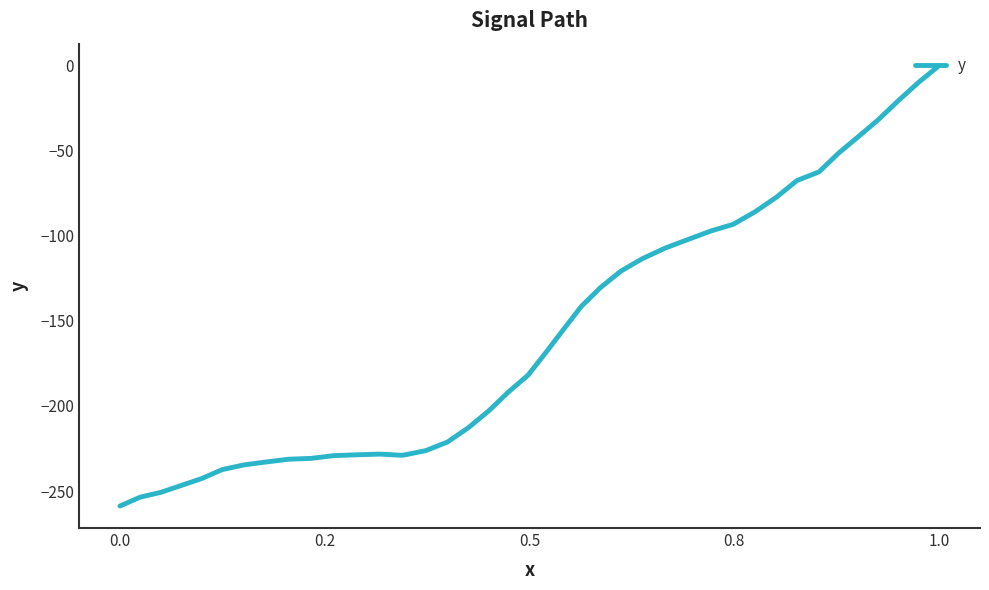

How many lines are shown in the chart?

1